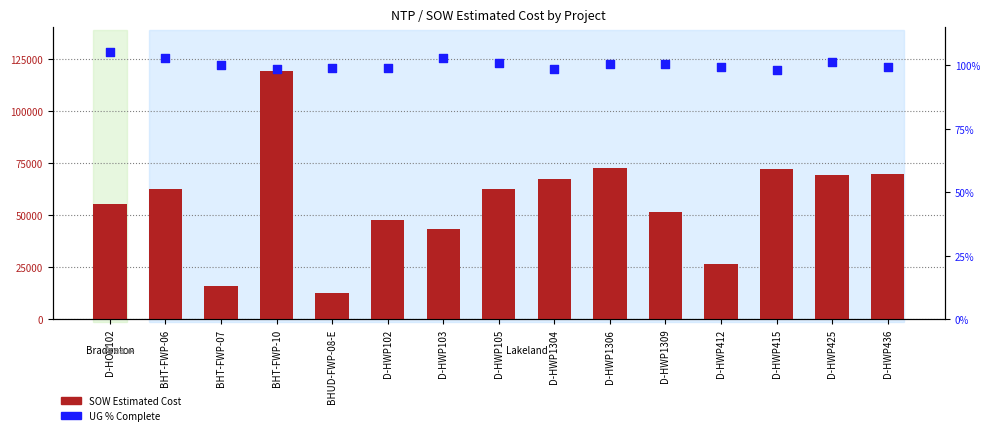

Is the value of SOW Estimated Cost at BHT-FWP-06 greater than the value of UG % Complete at BHUD-FWP-08-E?

Yes